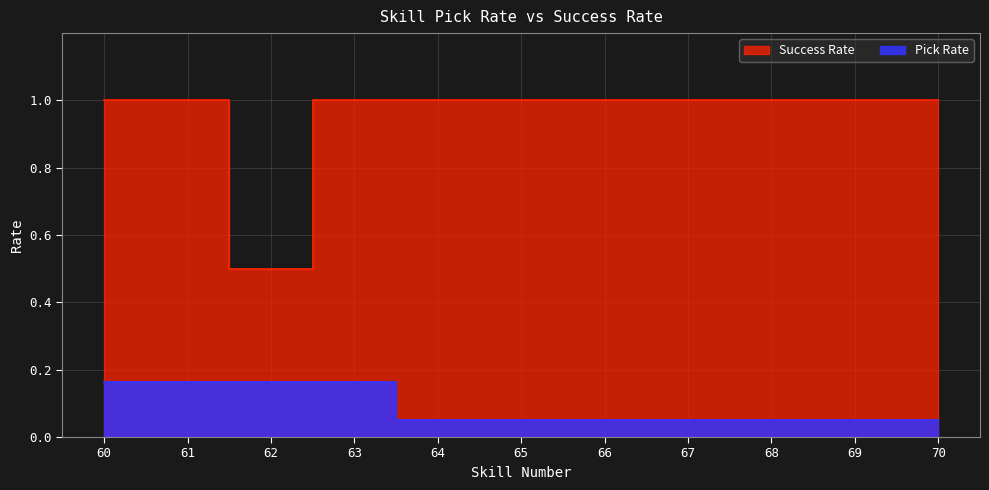

The Pick Rate series shows 0.1 at 62. True or false?

False